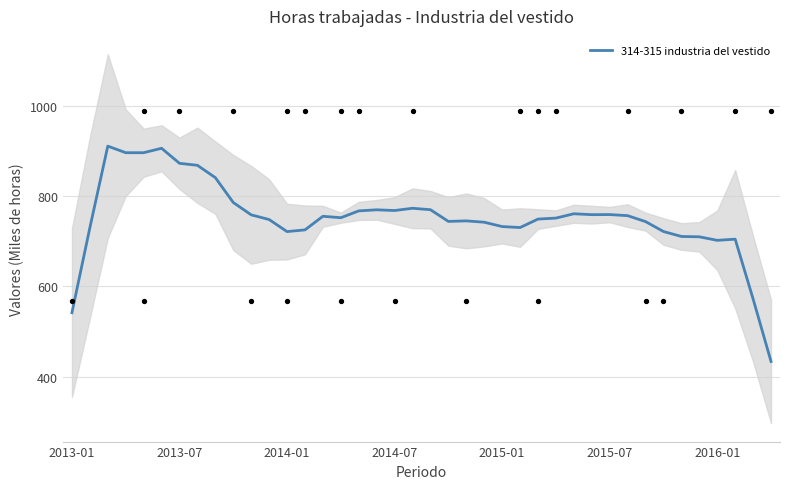

What is the ratio of the value at 31 to the value at 14?

1.0